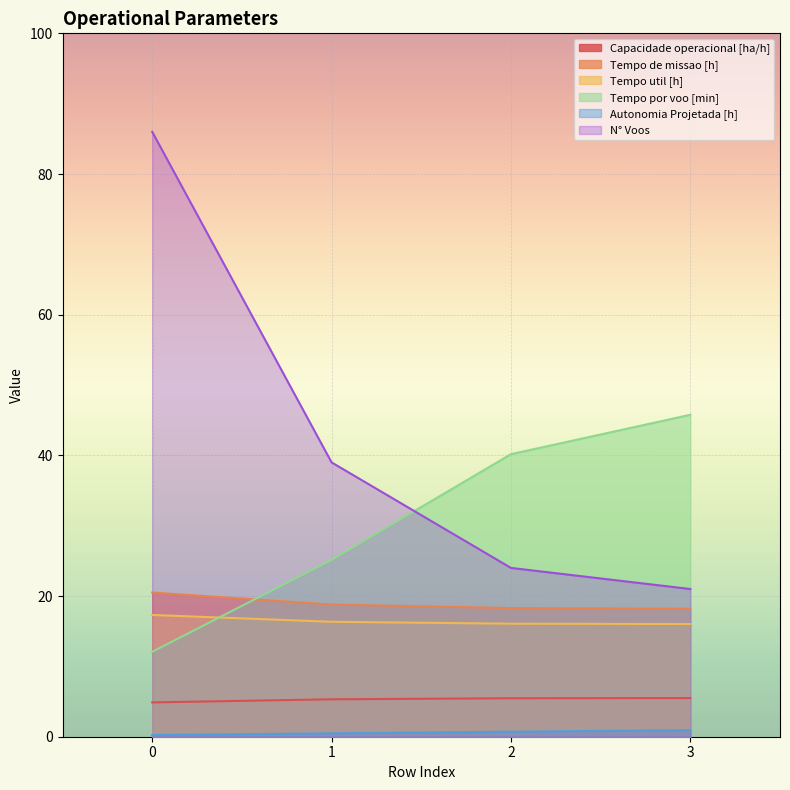

True or false: Autonomia Projetada [h] has a value of 0.5 at 1.

True